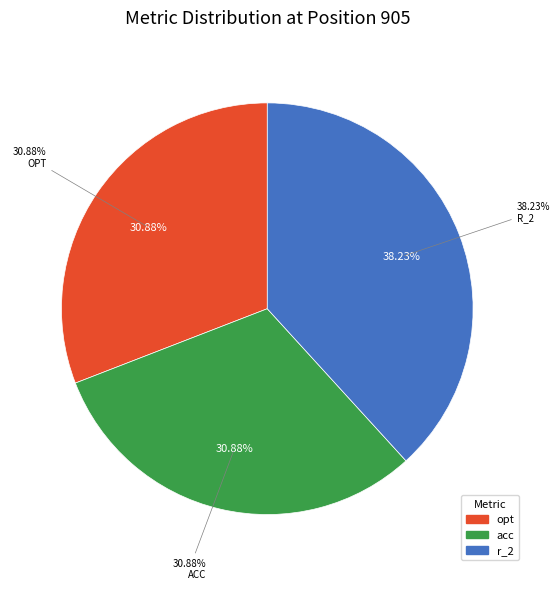

What percentage is the r_2 slice, to the nearest percent?

38%